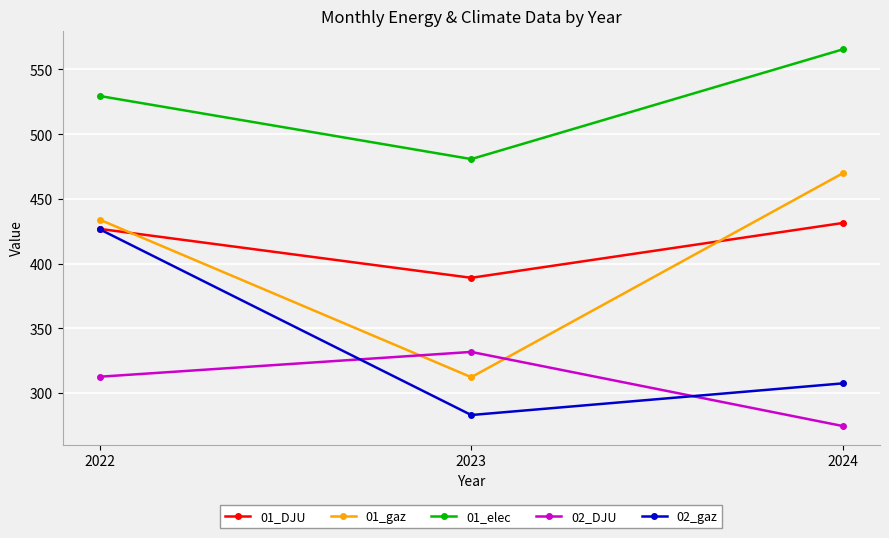

What is the total value across all series at 2023?

1797.2